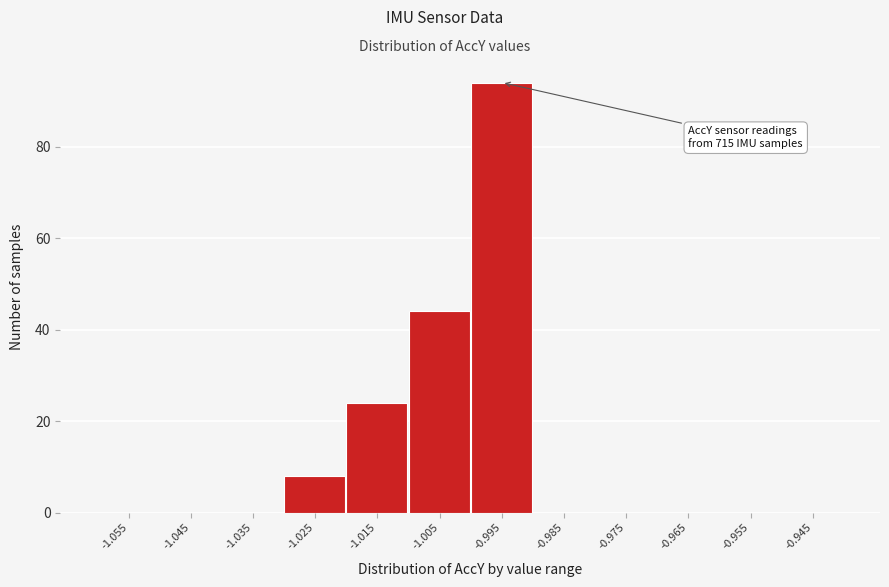

Over which range of the x-axis is the bar tallest?

-1.00 to -0.99